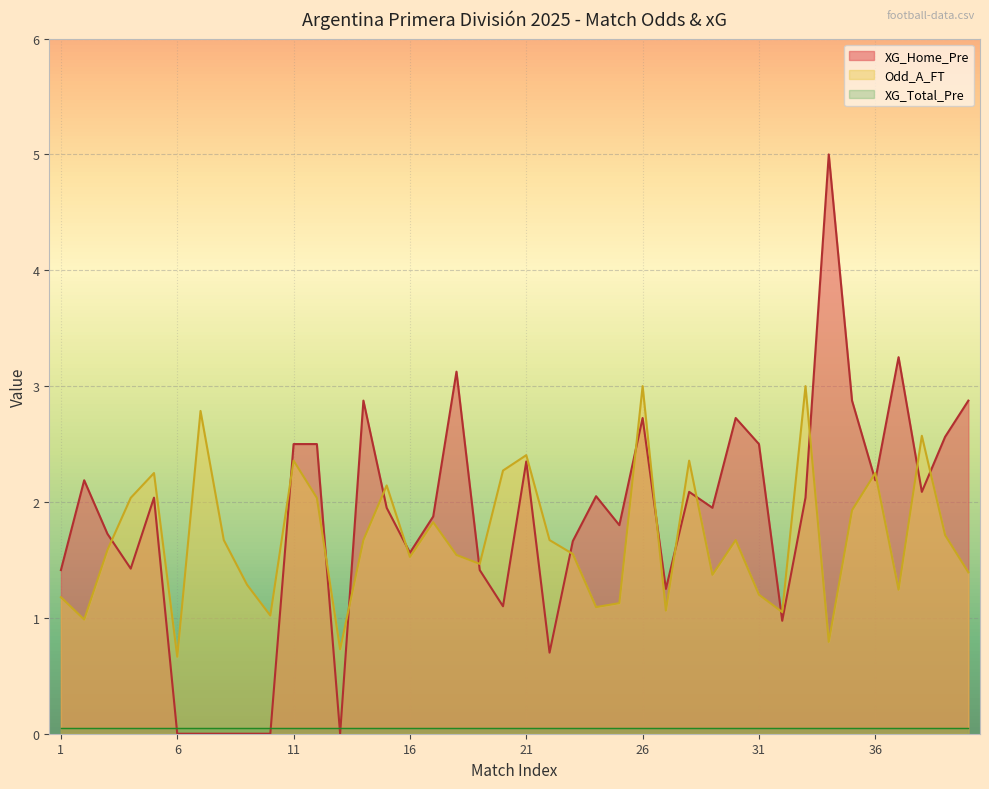

At which label does XG_Home_Pre first exceed 2?

2